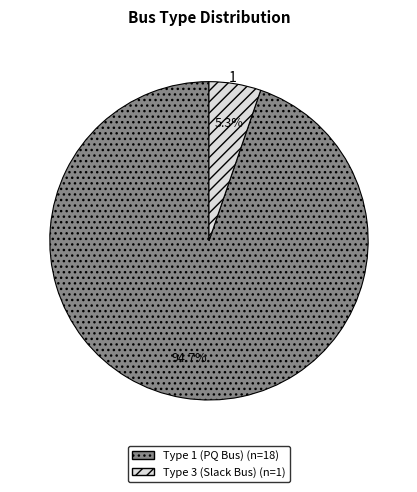

Does any single category account for the majority?

Yes